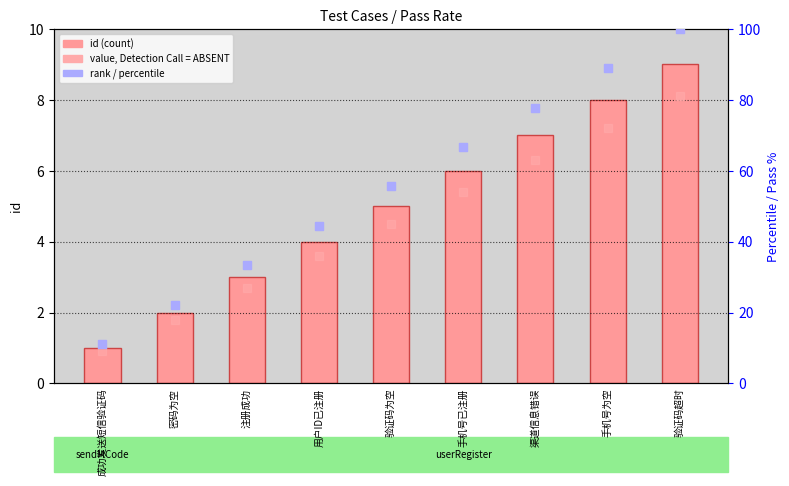

At which category is the sum across all series the highest?

验证码超时